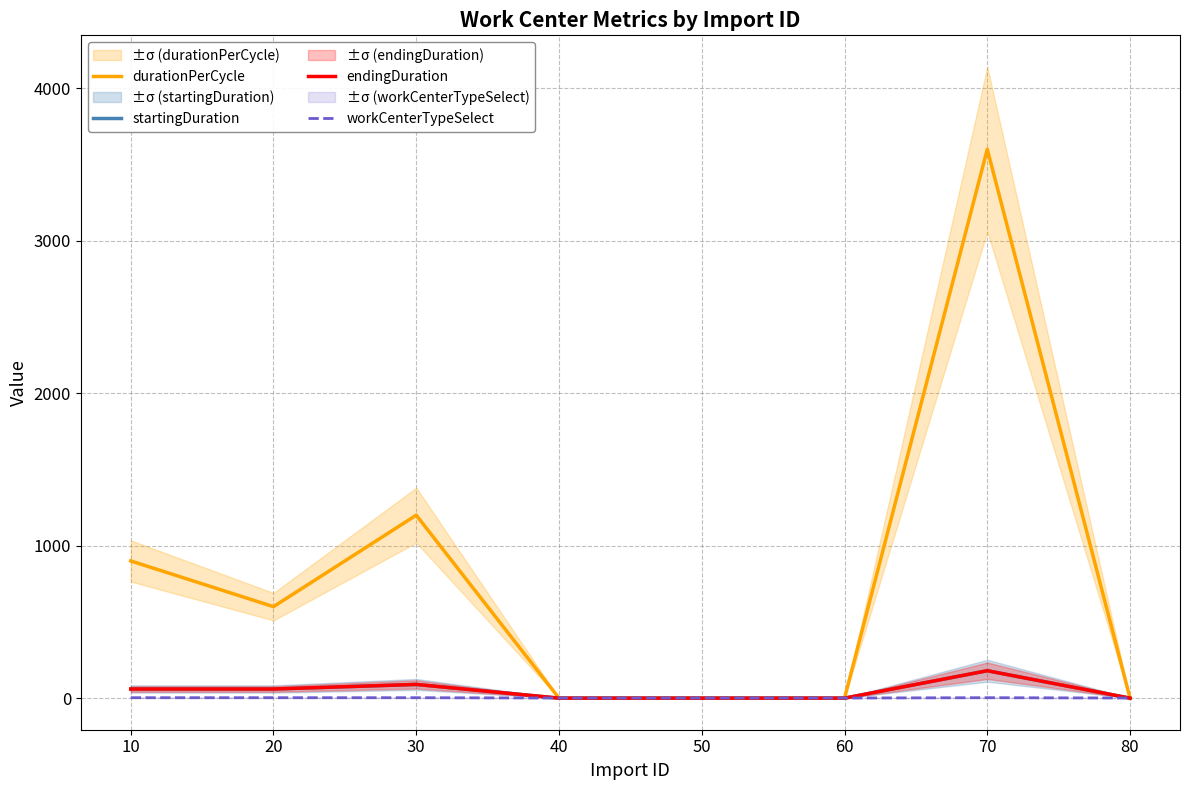

Reading left to right, what are all the values shown in this chart?

durationPerCycle: 10=900	20=600	30=1200	40=0	50=0	60=0	70=3600	80=0
startingDuration: 10=60	20=60	30=90	40=0	50=0	60=0	70=180	80=0
endingDuration: 10=60	20=60	30=90	40=0	50=0	60=0	70=180	80=0
workCenterTypeSelect: 10=3	20=3	30=3	40=1	50=1	60=1	70=3	80=1